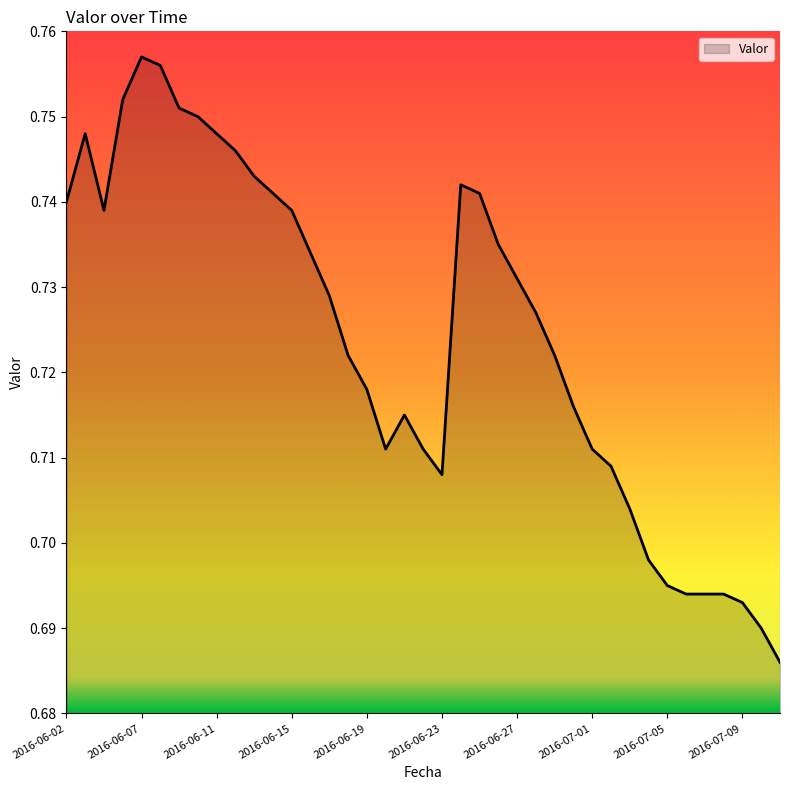

What is the average value?

0.7